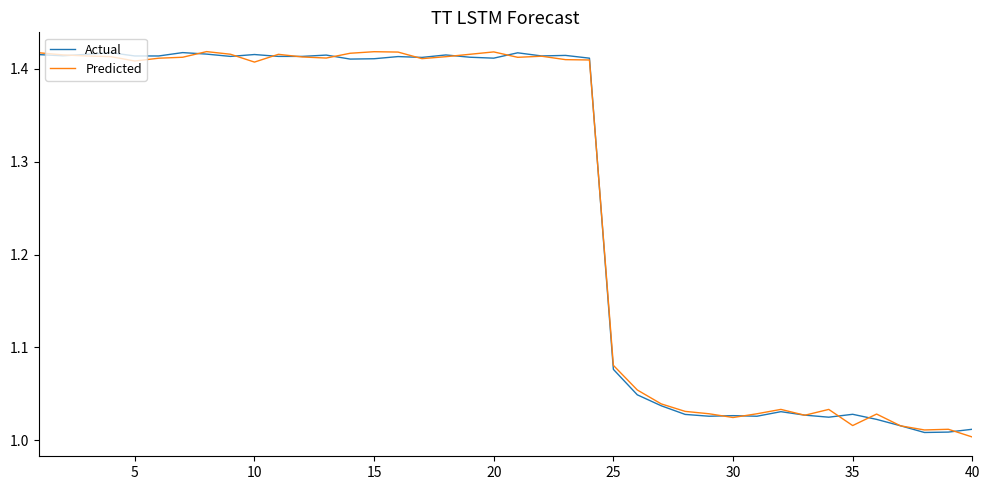

How many times do Actual and Predicted cross each other?

19